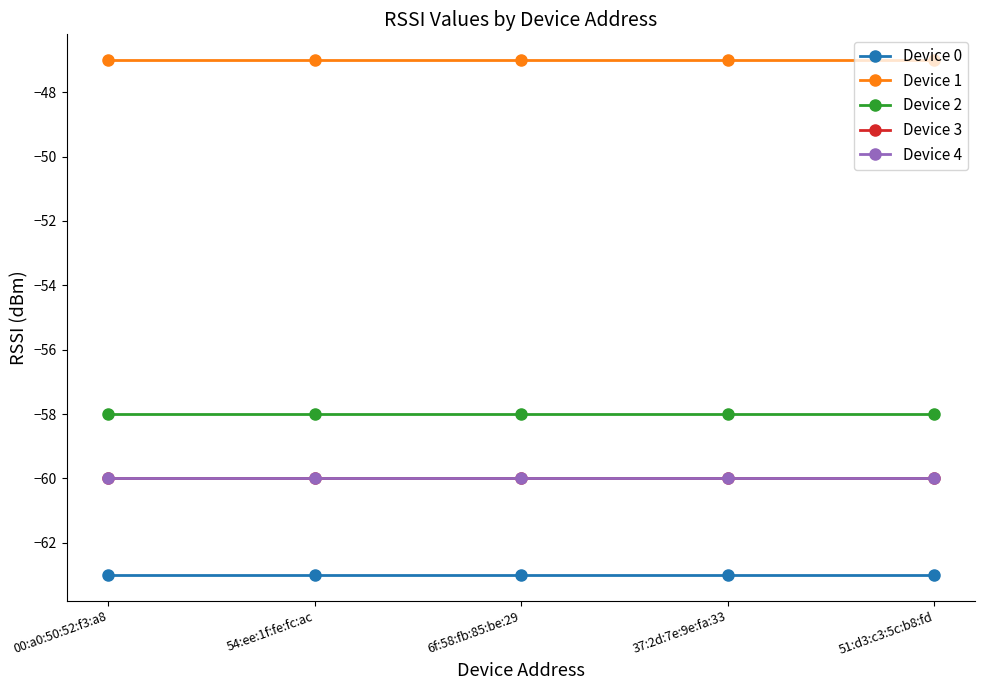

Does the chart have visible grid lines?

No